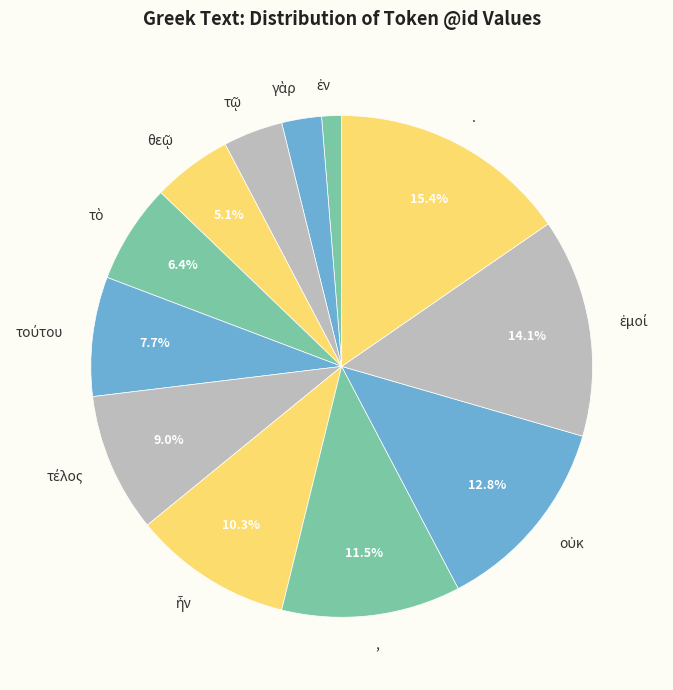

Is there any slice that represents more than half of the pie?

No